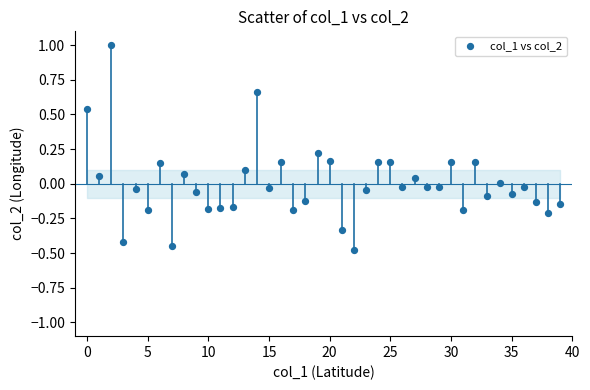

What is the range of Y values (max minus min)?

1.5